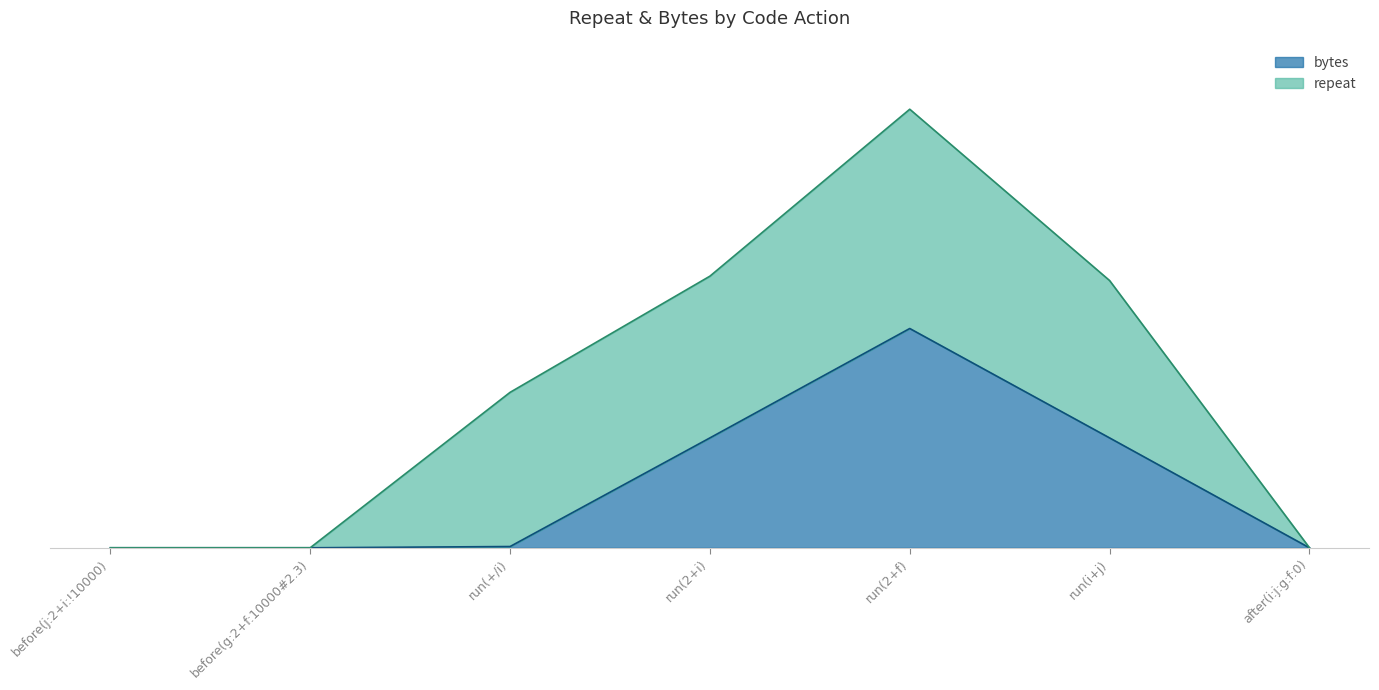

The value at run(+/i) is 21.7. True or false?

True